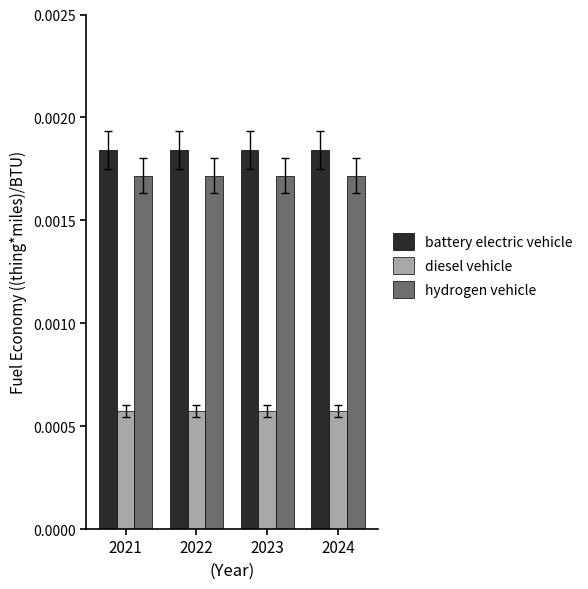

What are all the series names shown in the legend?

battery electric vehicle, diesel vehicle, hydrogen vehicle